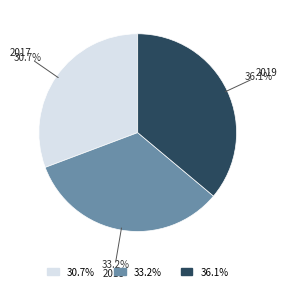

Is there a majority slice in this chart?

No